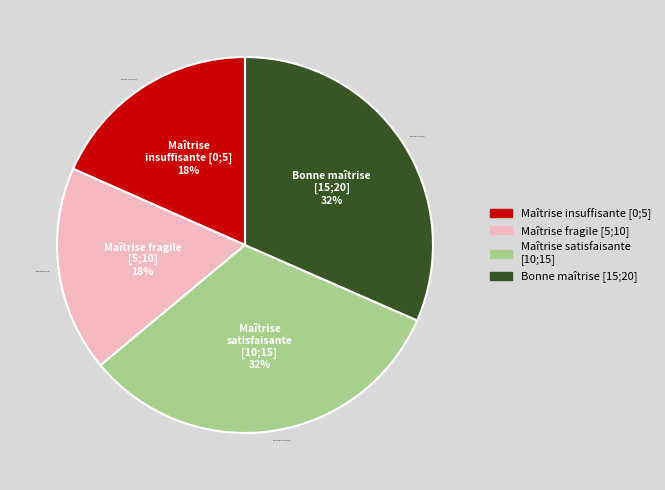

What is the ratio of the value at Maîtrise insuffisante [0;5] to the value at Maîtrise fragile [5;10]?

1.0